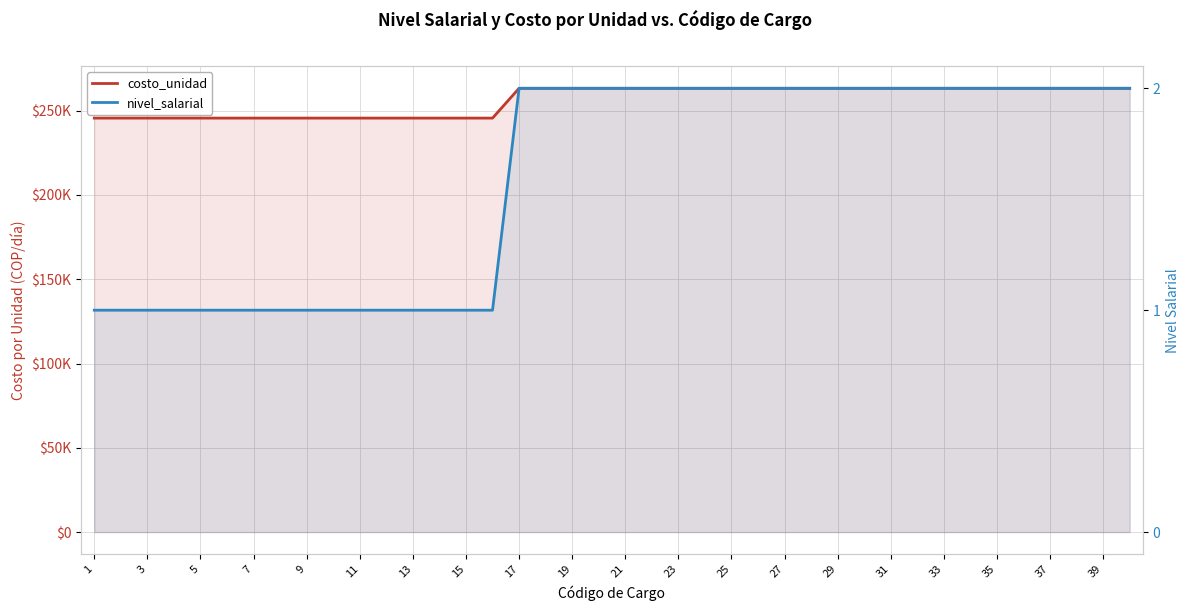

At which category is the sum across all series the highest?

17